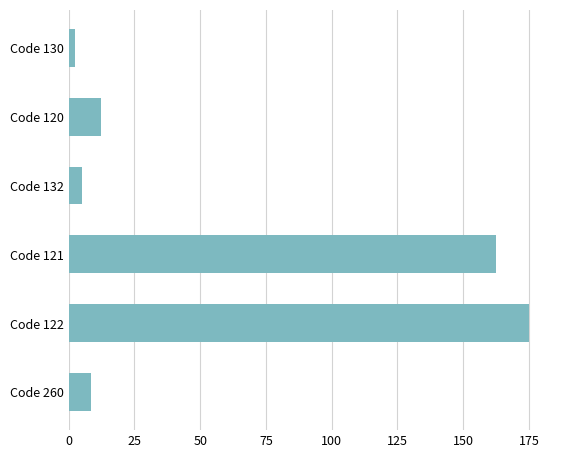

Reading top to bottom, extract all data points from this chart.

Code 130=2.5	Code 120=12.3	Code 132=4.9	Code 121=162.7	Code 122=175.0	Code 260=8.3